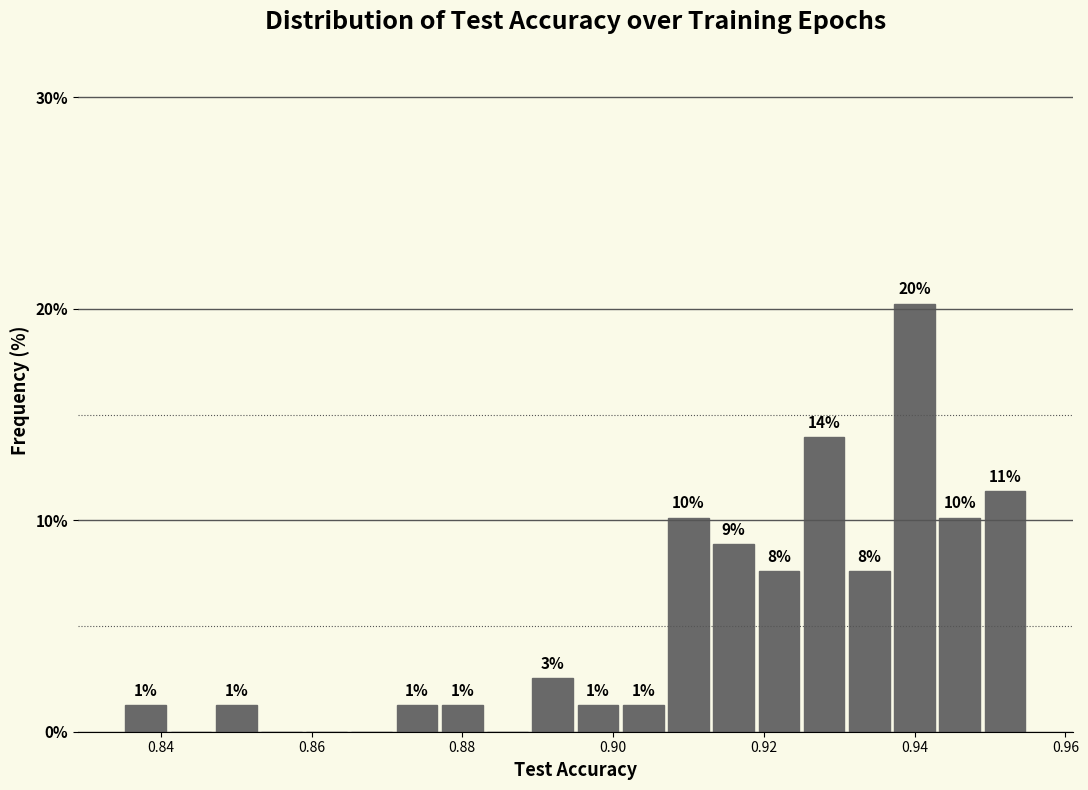

Around what value on the x-axis is the tallest bar? Give the approximate position of its centre, as read against the axis.

0.940